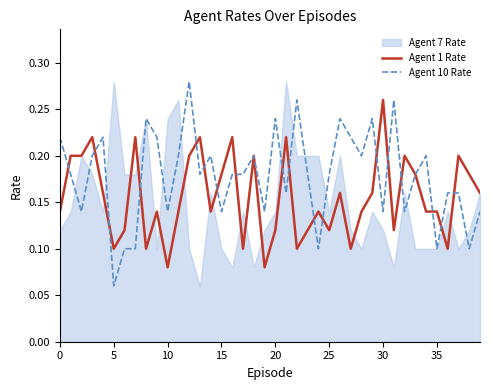

True or false: Agent 10 Rate and Agent 1 Rate cross at least once.

True